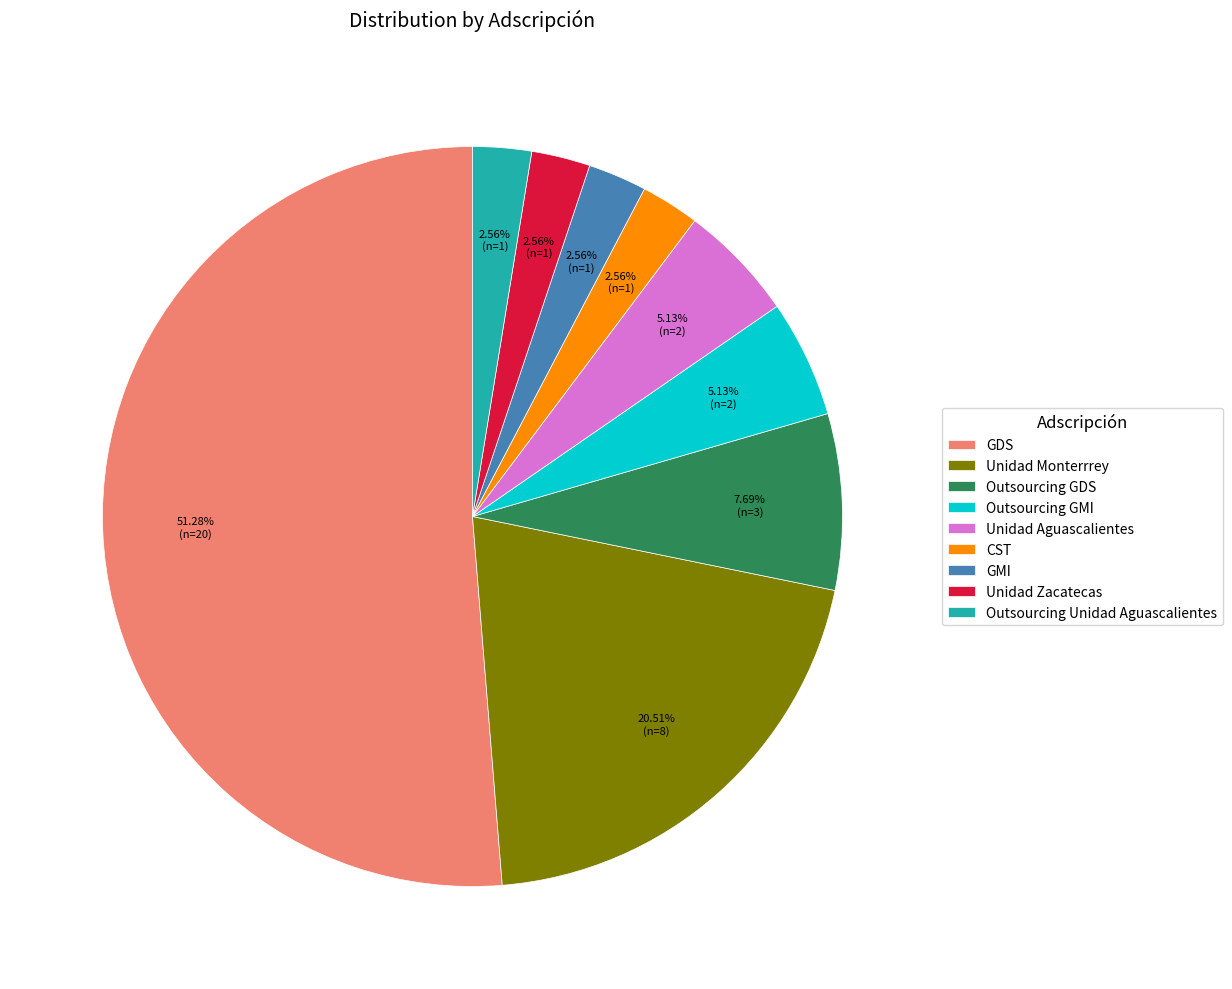

Does any single category account for the majority?

Yes